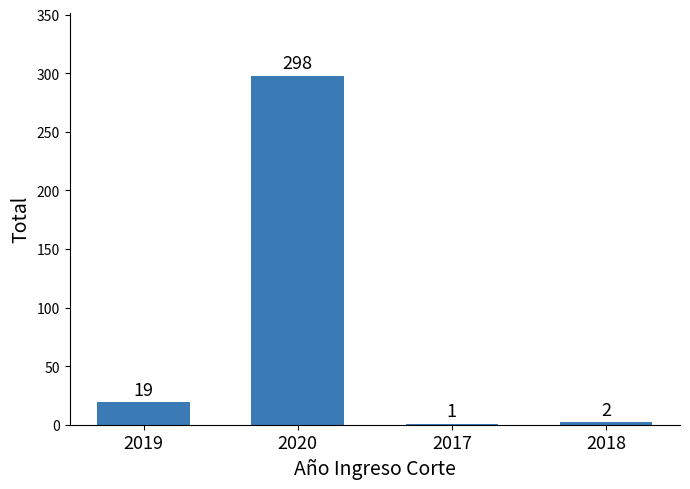

What is the average value?

80